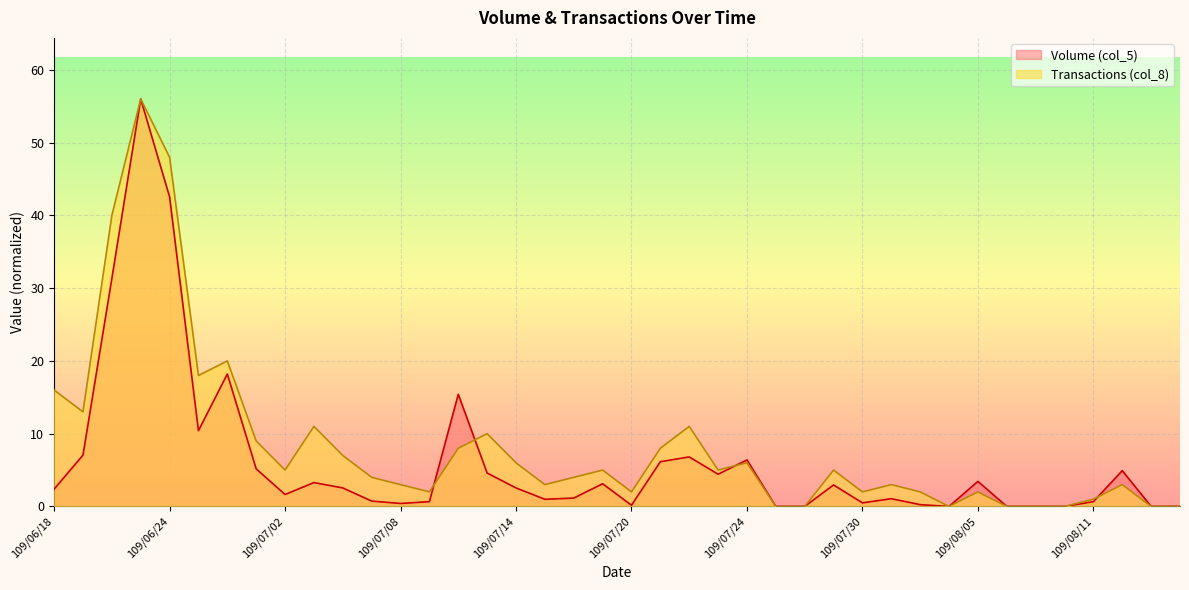

At which label does Transactions (col_8) reach its minimum?

109/07/27